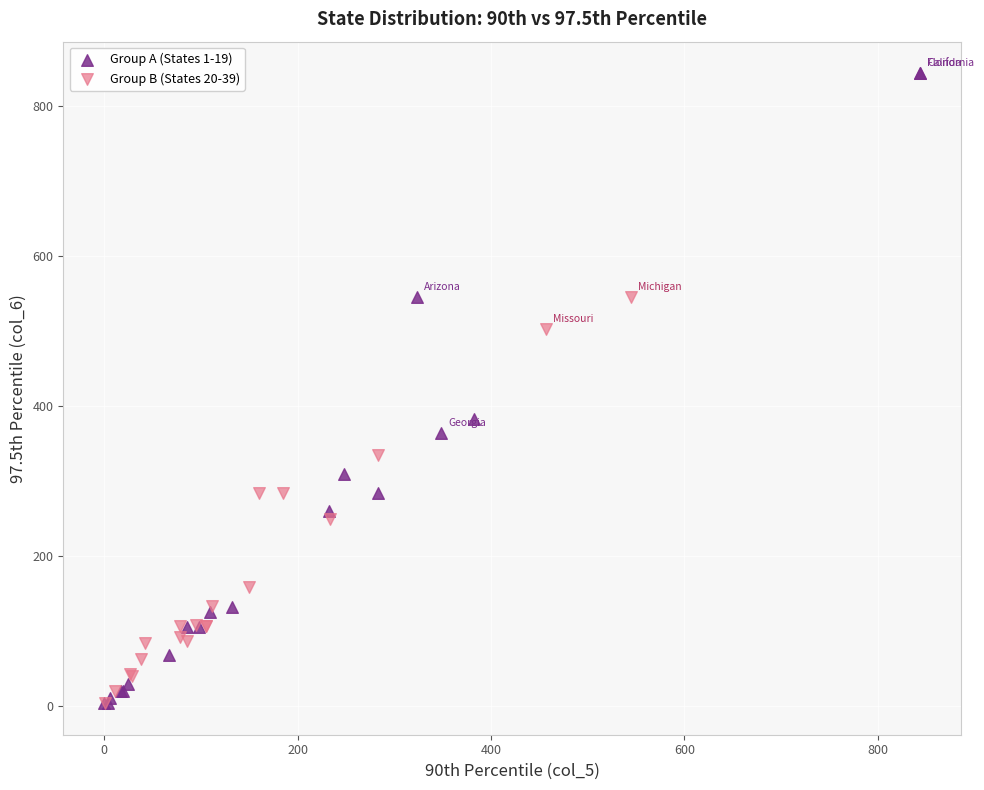

Which series reaches the maximum Y coordinate?

Group A (States 1-19)